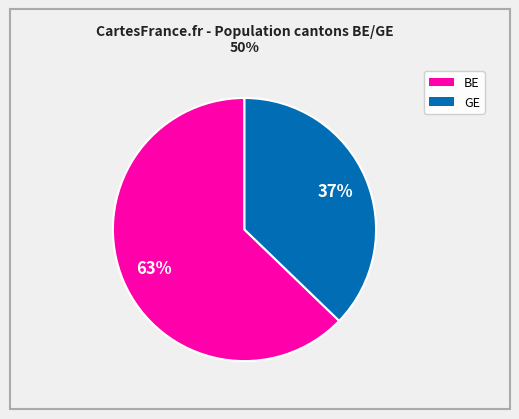

Is there a majority slice in this chart?

Yes